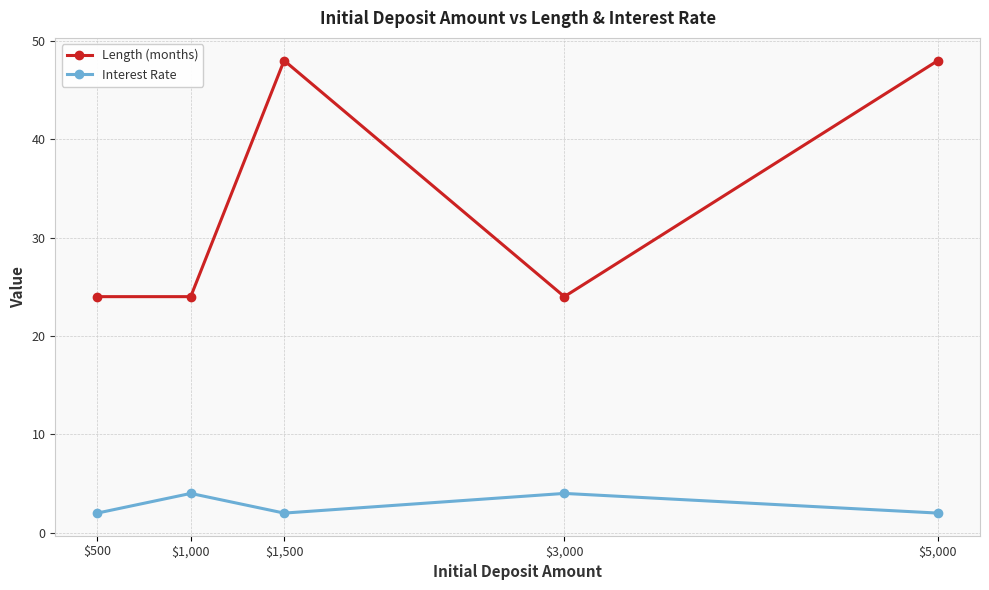

How many interior local peaks does the Length (months) series have?

1